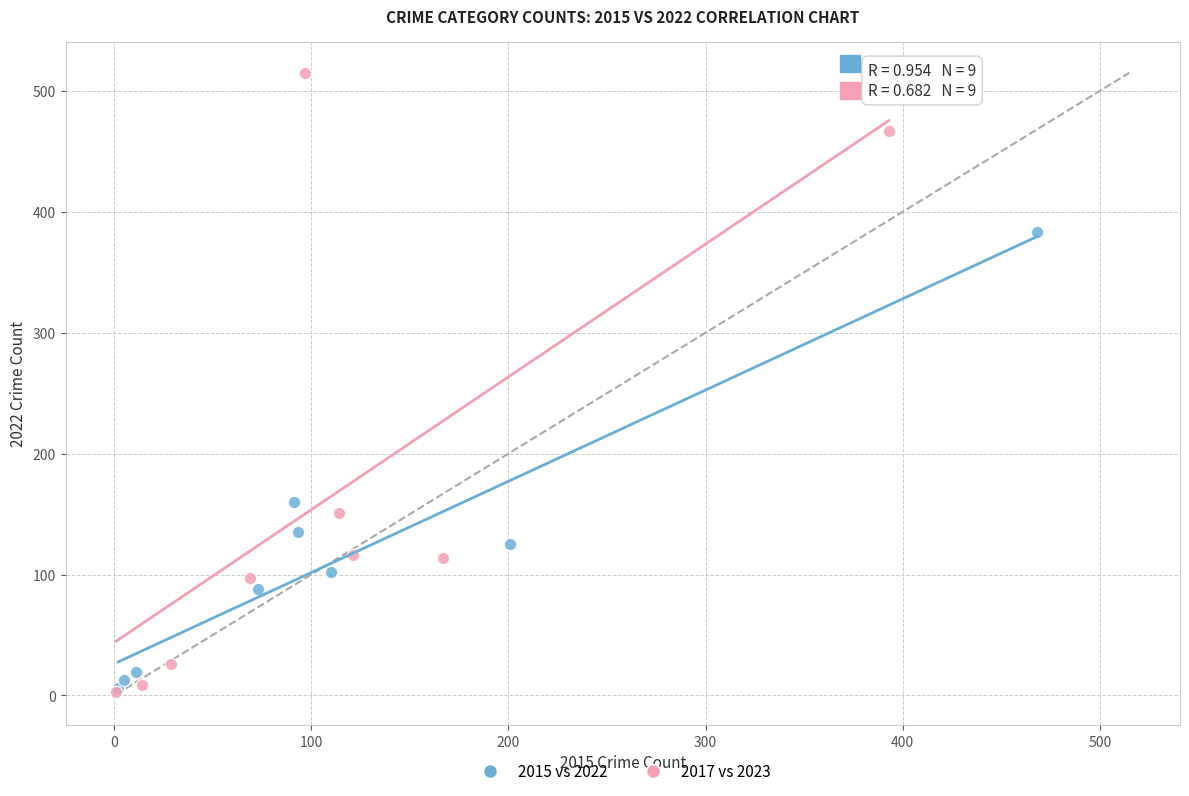

Which series reaches the maximum Y coordinate?

2017 vs 2023